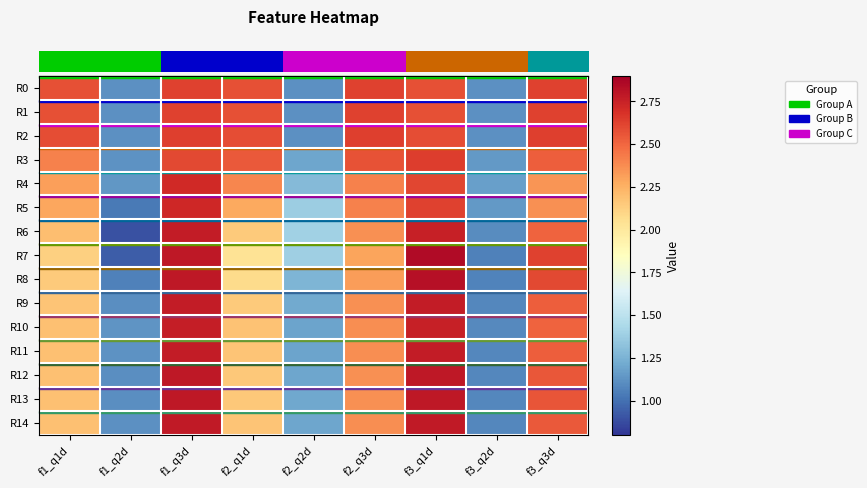

Which has a higher value, f3_q3d or f2_q3d?

f3_q3d